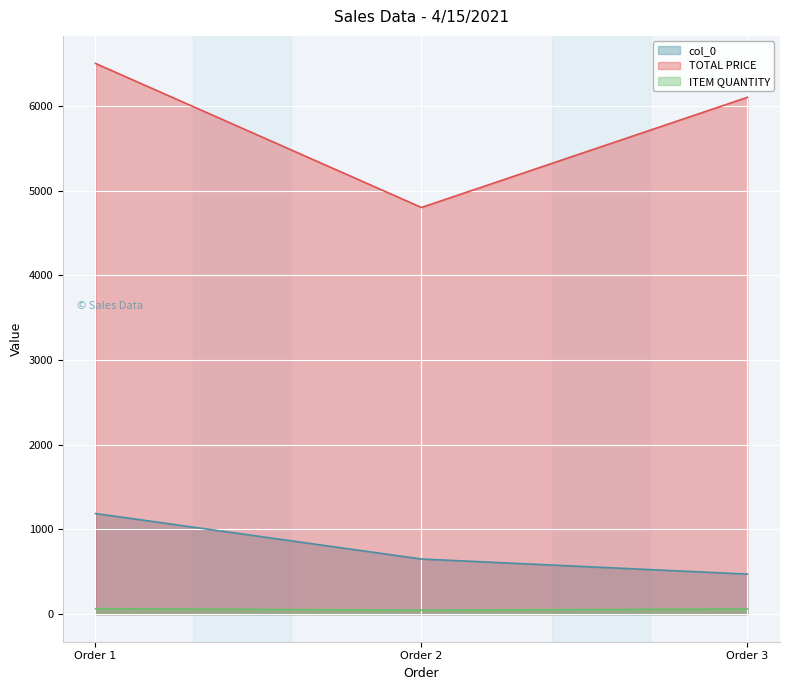

At which label is TOTAL PRICE closest to 5650?

Order 3